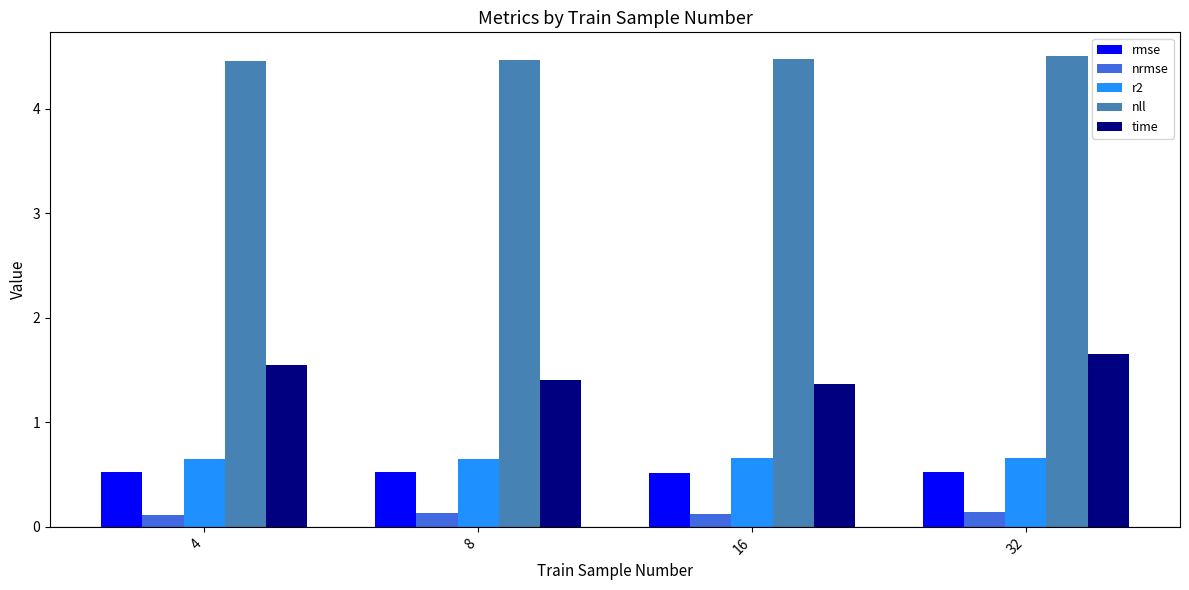

What is the maximum value for rmse?

0.5